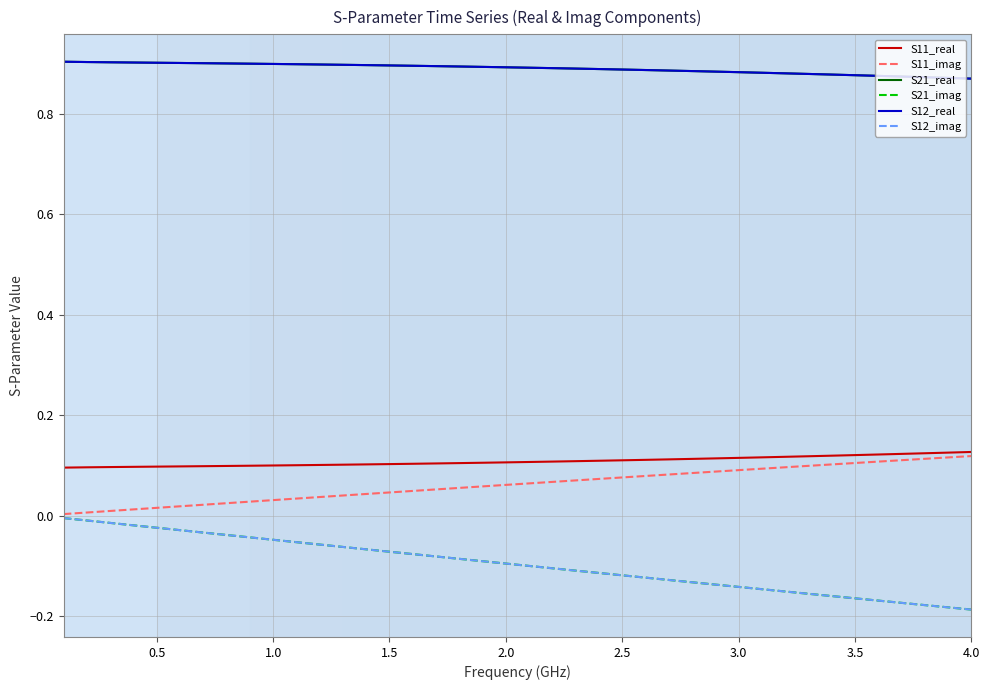

Where is S12_real nearest to the value 0?

4.0